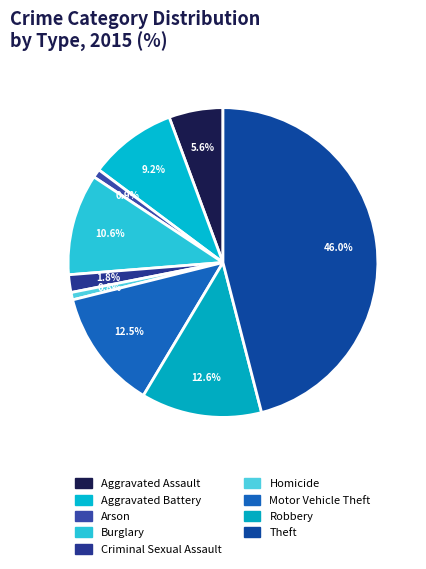

What portion of the pie excludes Homicide?

99.2%